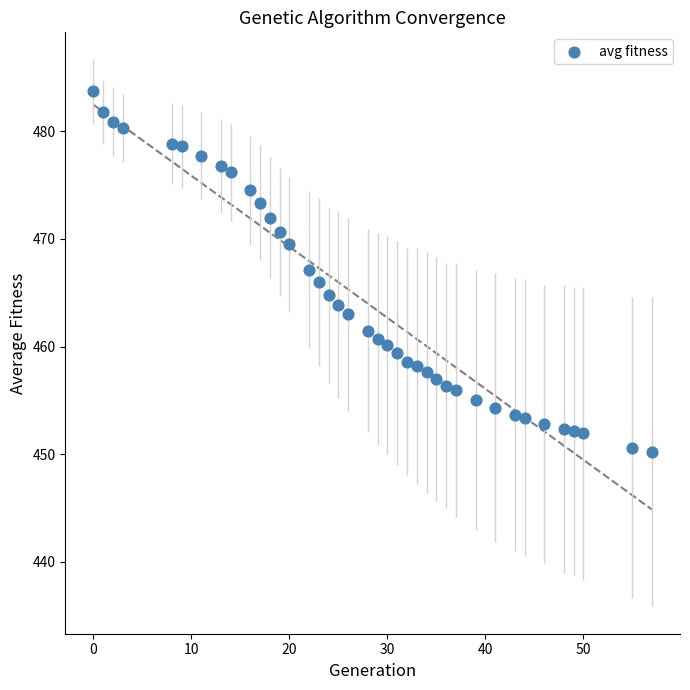

What is the range of Y values (max minus min)?

33.5